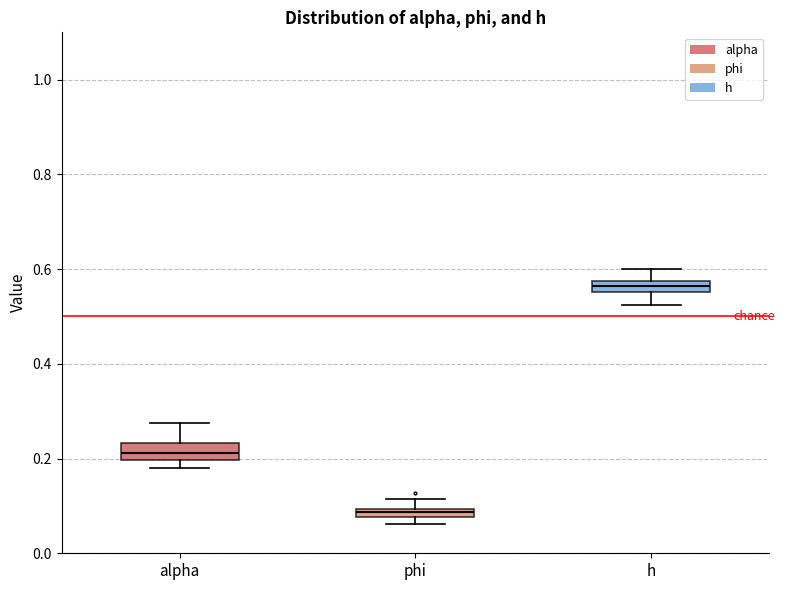

Which box has the lowest median line?

phi